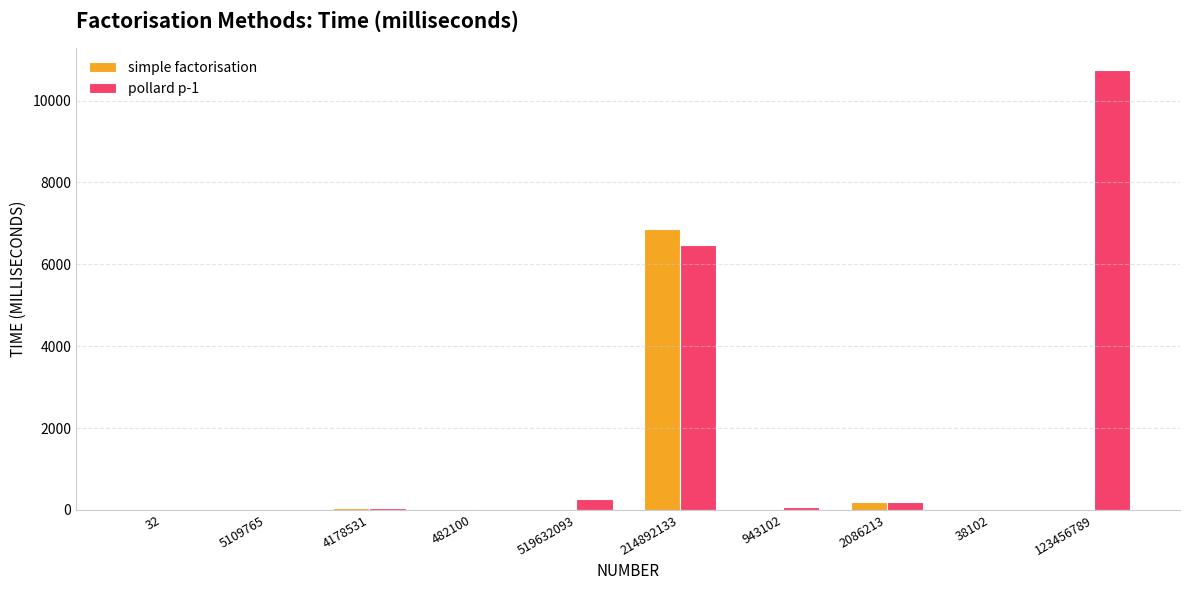

The value of pollard p-1 at 214892133 is 9849. True or false?

False